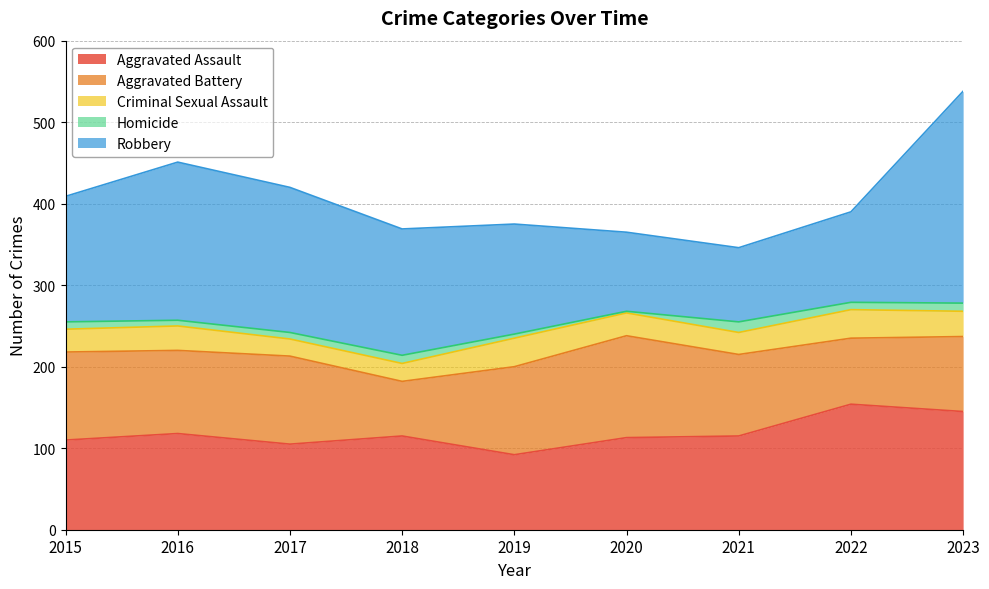

Where is Aggravated Battery nearest to the value 96?

2021